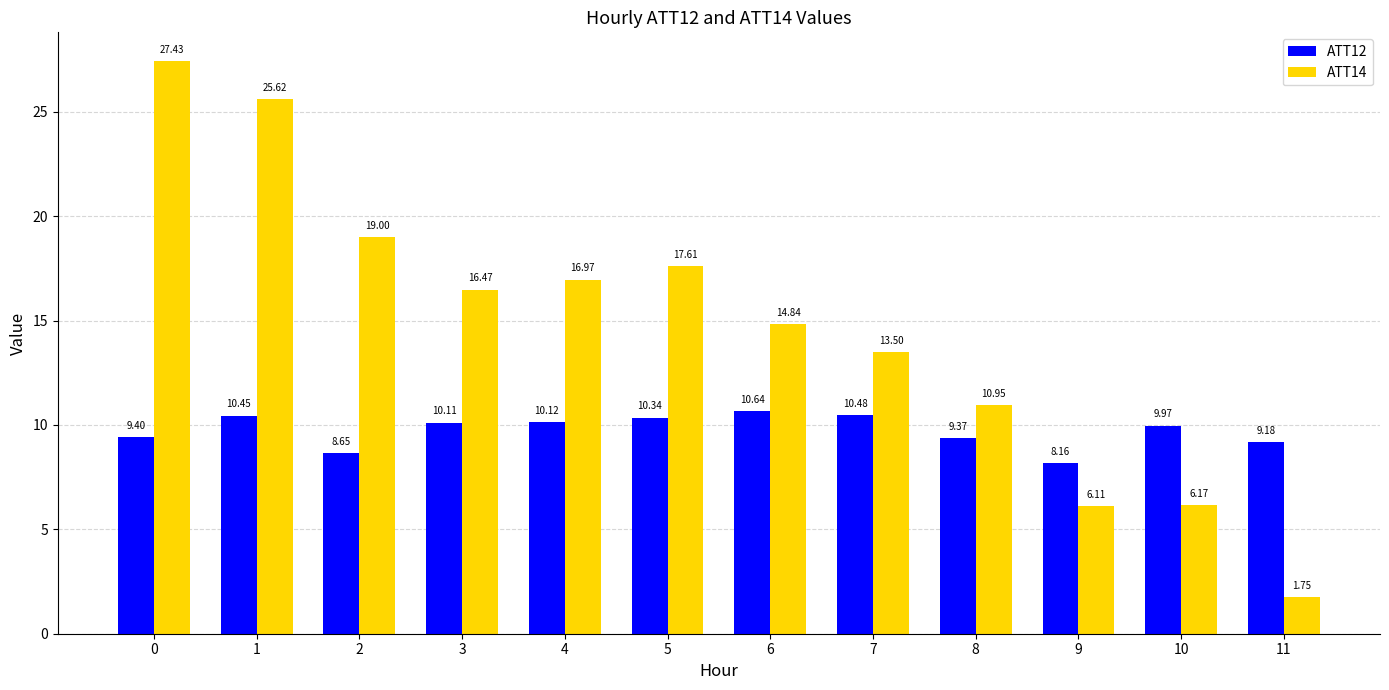

Are the bars grouped side by side (vs. stacked)?

Yes